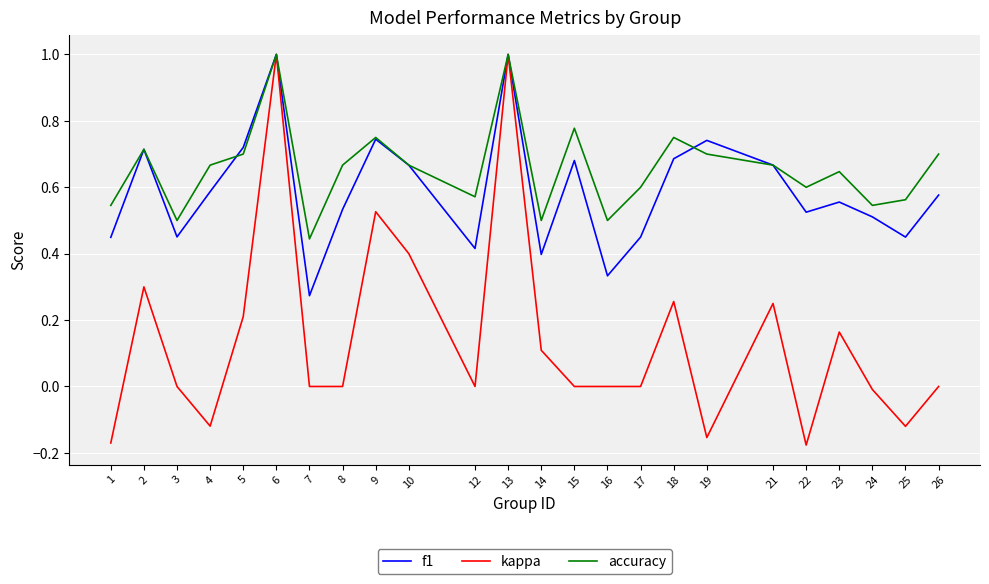

What is the total value across all series at 6?

3.0